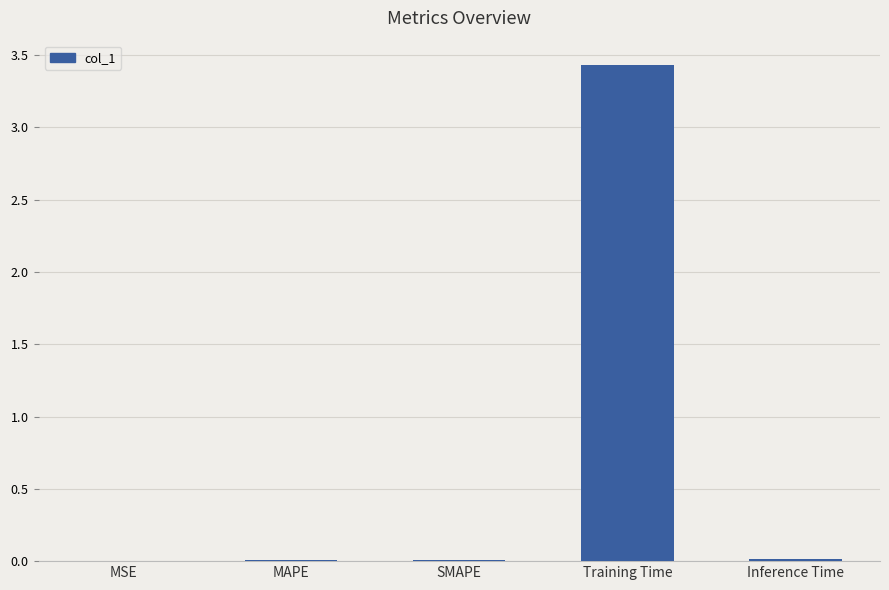

True or false: the data shows 3.4 at Training Time.

True